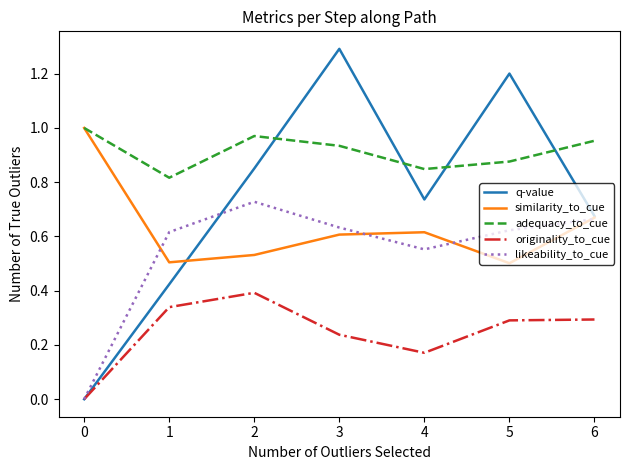

How many interior local peaks does the q-value series have?

2